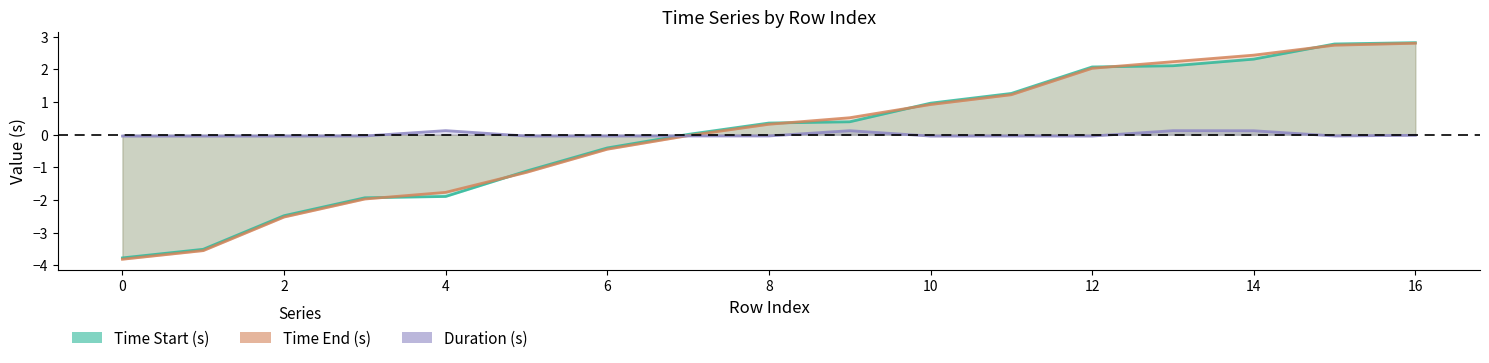

Rank the categories by Time Start (s) value from highest to lowest.

16, 15, 14, 13, 12, 11, 10, 9, 8, 7, 6, 5, 4, 3, 2, 1, 0